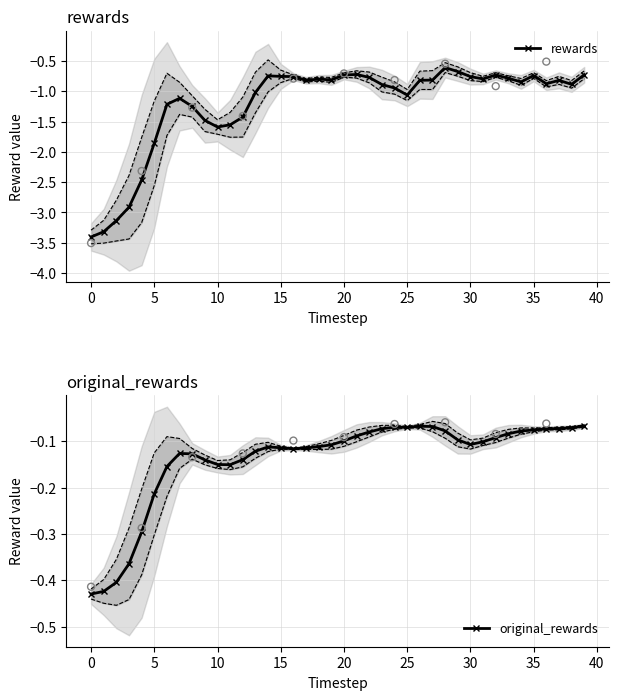

Is the value of original_rewards at 35 greater than the value of rewards at 31?

Yes